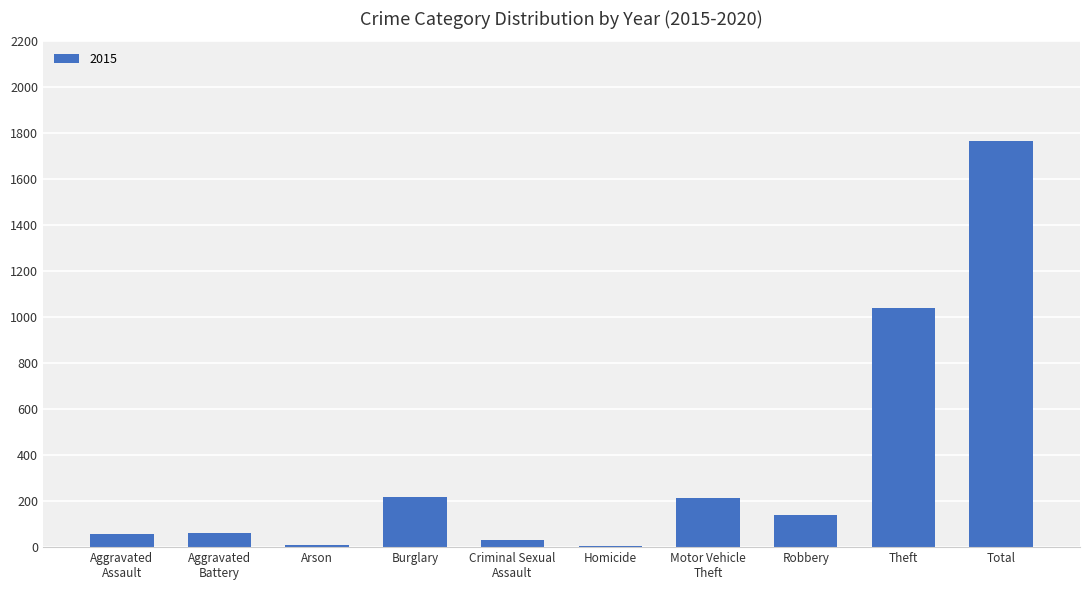

Which category has the highest value across all series?

Total